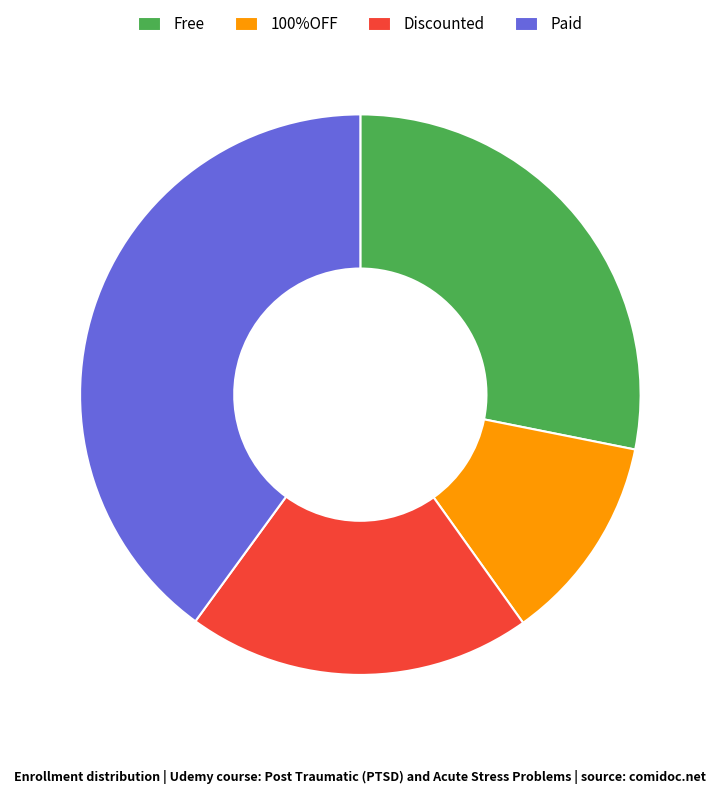

Is 100%OFF the majority of the pie?

No